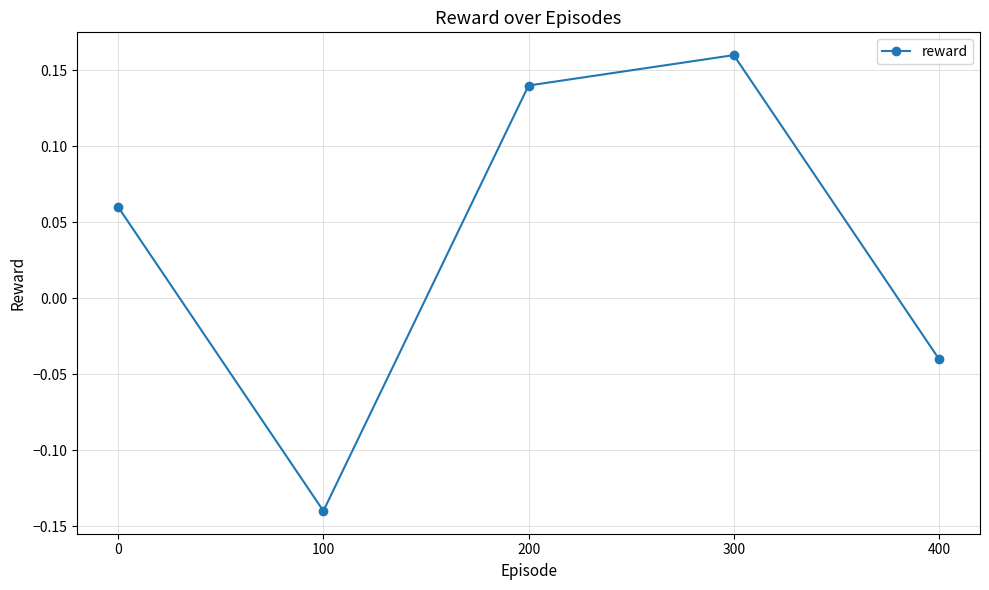

Which label corresponds to the smallest value in the chart?

100